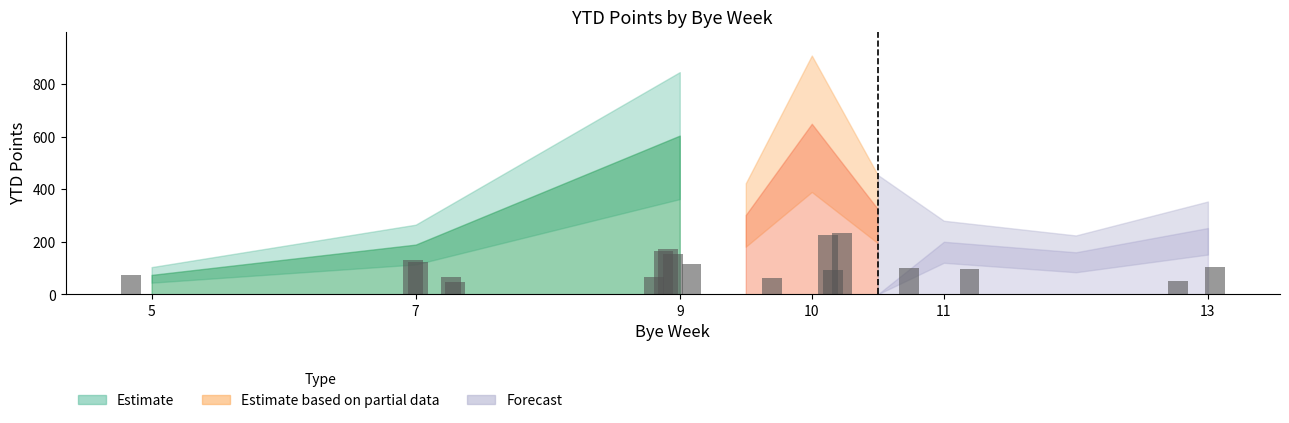

Does the chart contain any negative values?

No